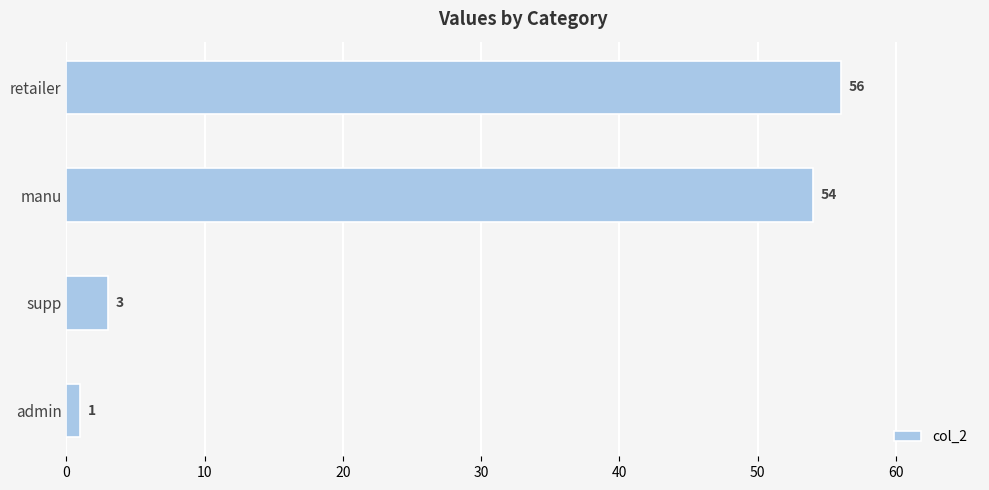

The chart shows a value of 1 at admin. True or false?

True